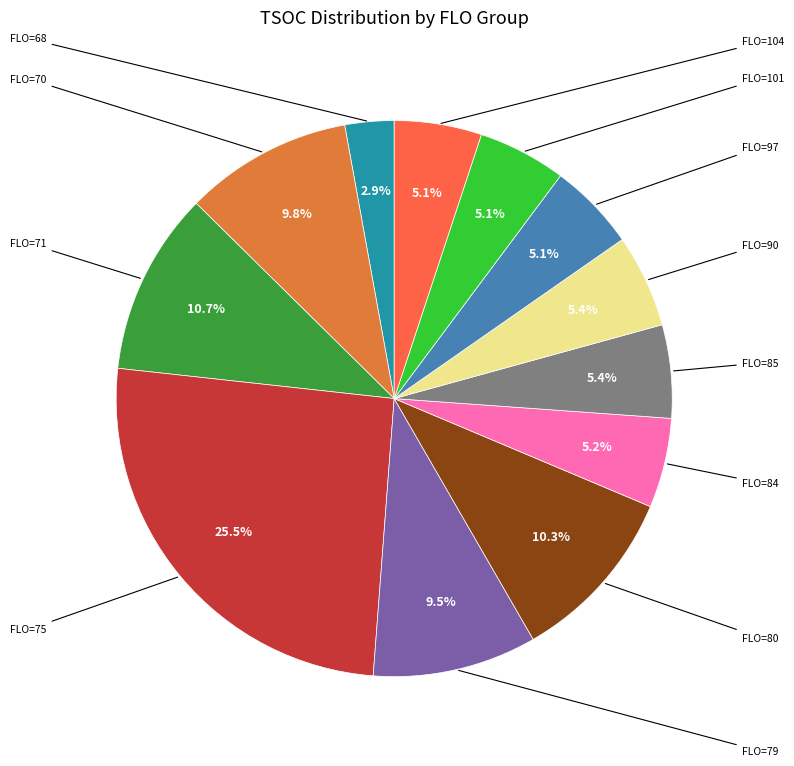

Is there any slice that represents more than half of the pie?

No